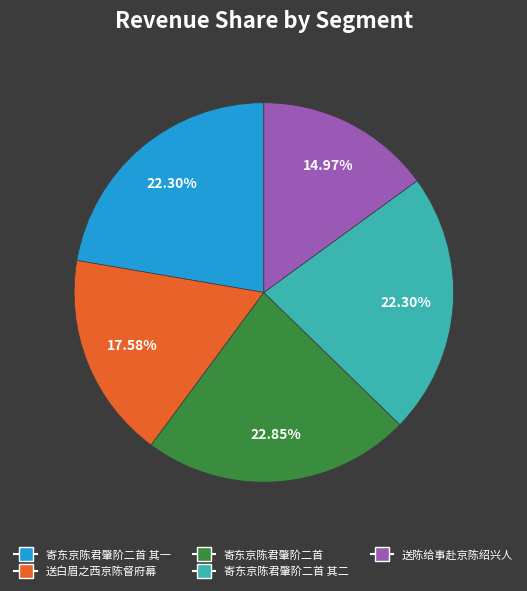

To the nearest percent, what is the combined percentage of 寄东京陈君肇阶二首 其二 and 送白眉之西京陈督府幕?

40%